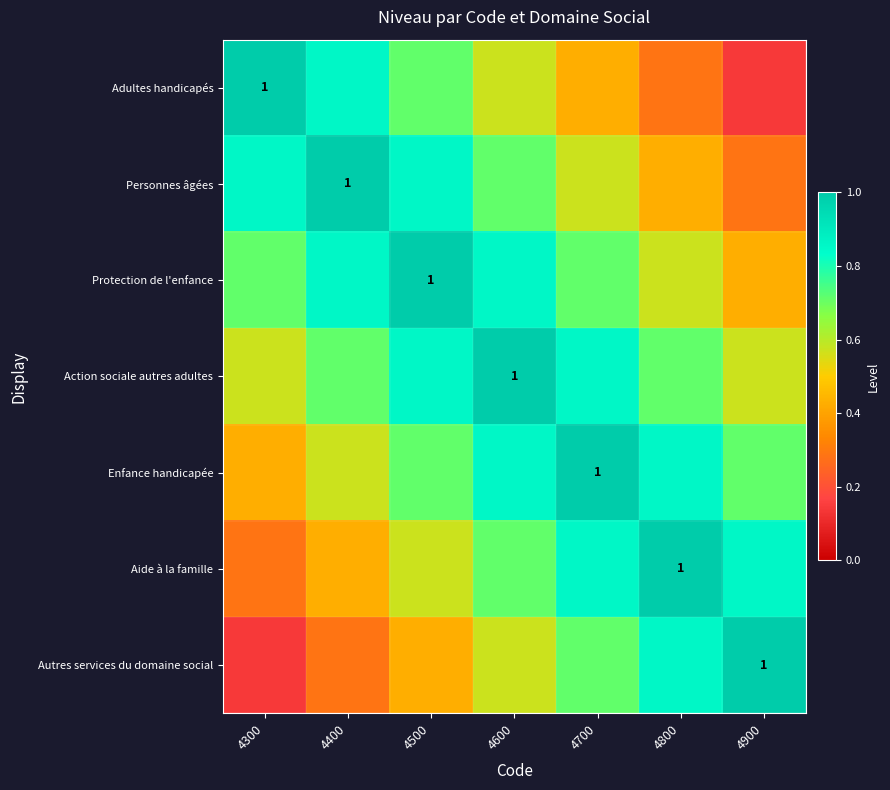

Is it true that Adultes handicapés equals 0.8 at 4700?

False